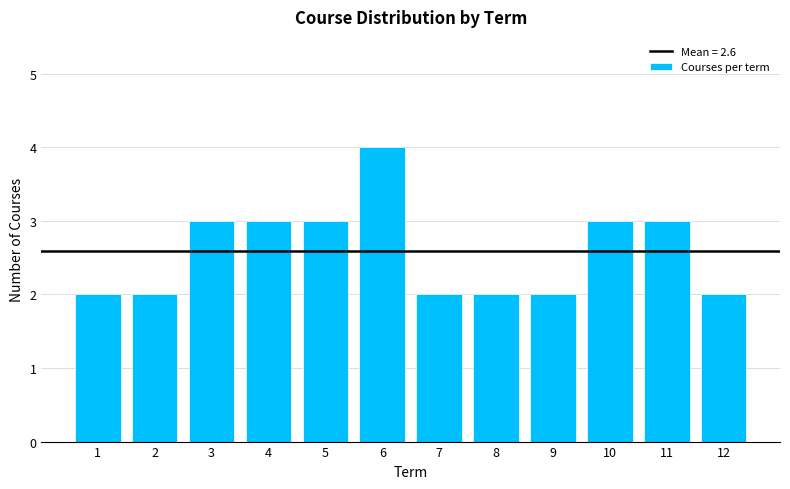

Reading left to right, what are all the values shown in this chart?

1=2	2=2	3=3	4=3	5=3	6=4	7=2	8=2	9=2	10=3	11=3	12=2